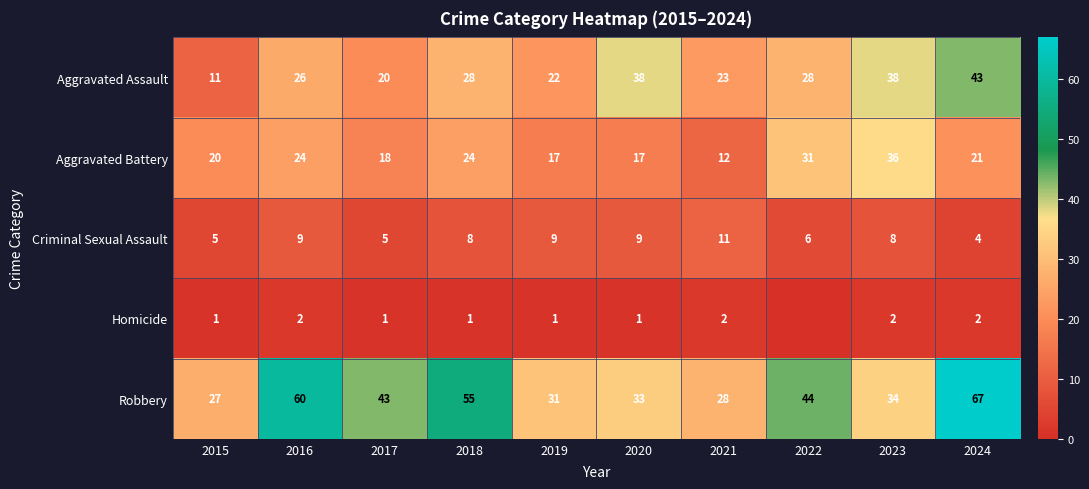

What is the total value across all series at 2020?

98